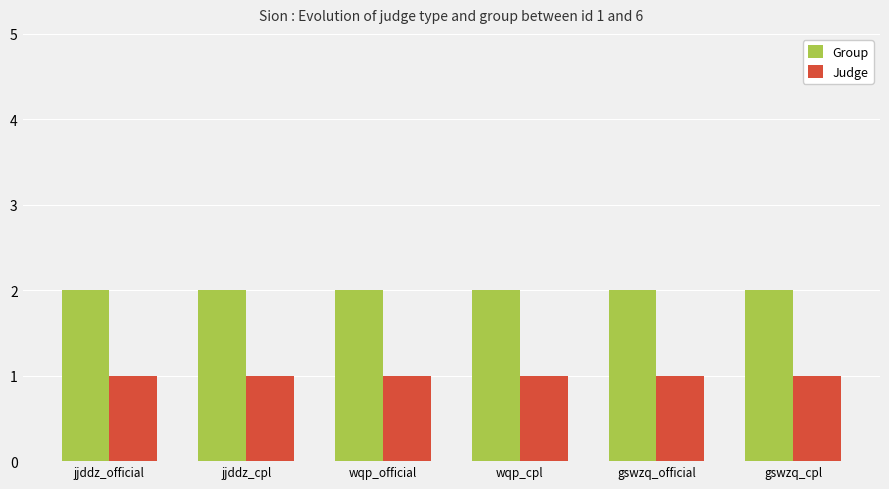

True or false: Group has a value of 1 at wqp_official.

False